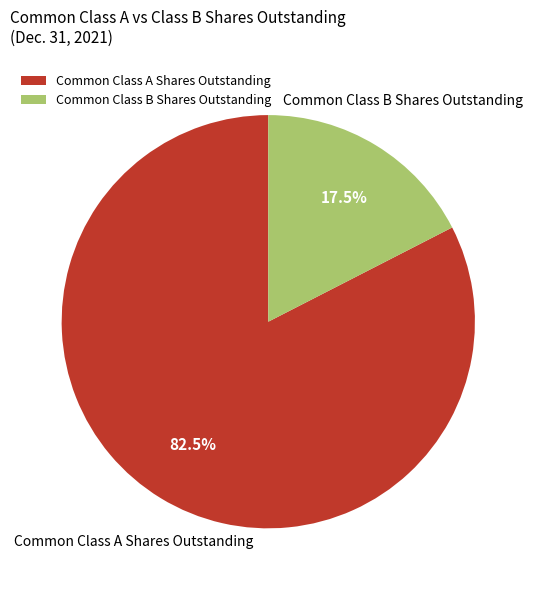

Combined, do Common Class B Shares Outstanding and Common Class A Shares Outstanding account for over 50%?

Yes